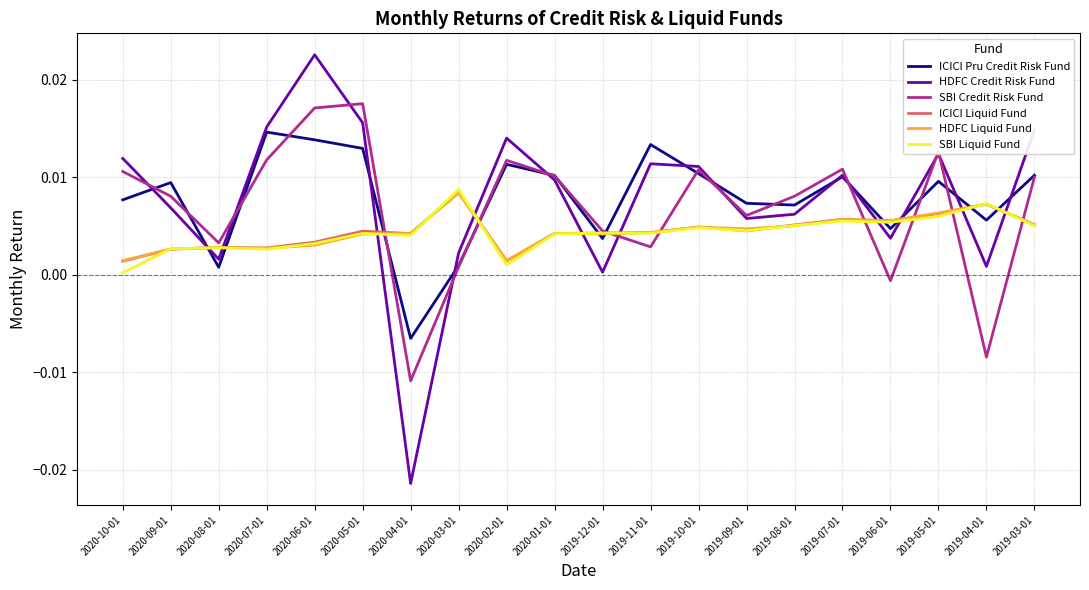

How many times do HDFC Liquid Fund and SBI Credit Risk Fund cross each other?

8